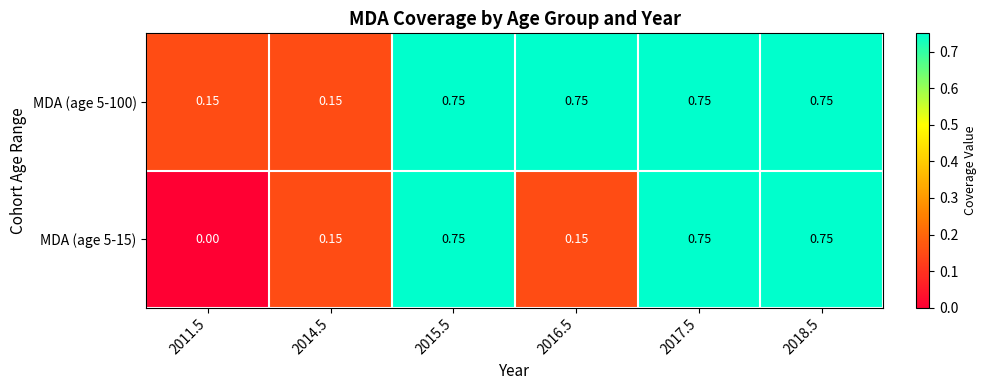

Is the value of MDA (age 5-100) at 2017.5 greater than the value of MDA (age 5-15) at 2016.5?

Yes